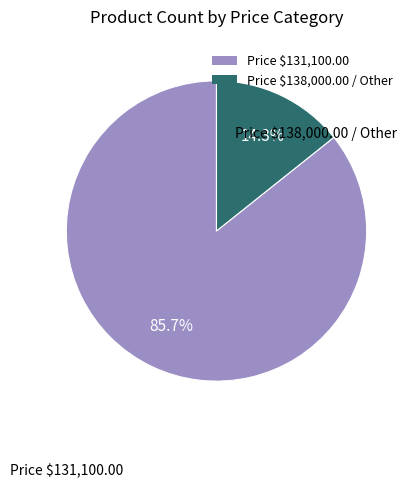

What is the smallest slice in the pie chart?

Price $138,000.00 / Other